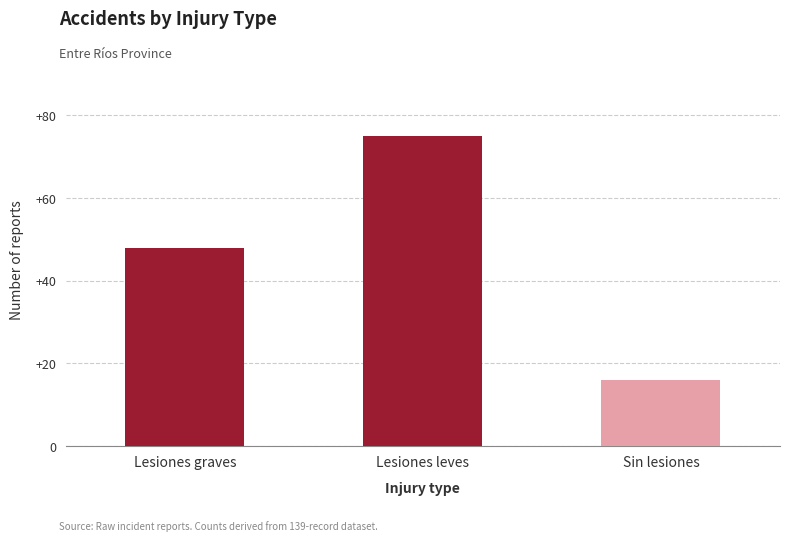

What is the value of the 3rd bar from the left?

16